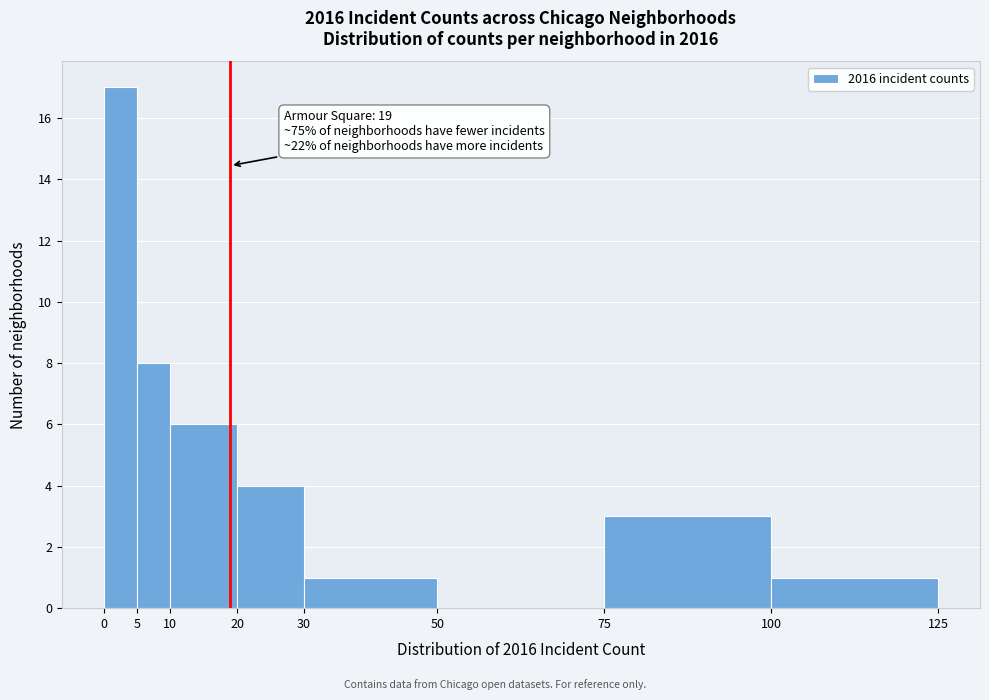

Which range on the x-axis has the tallest bar?

0 to 5